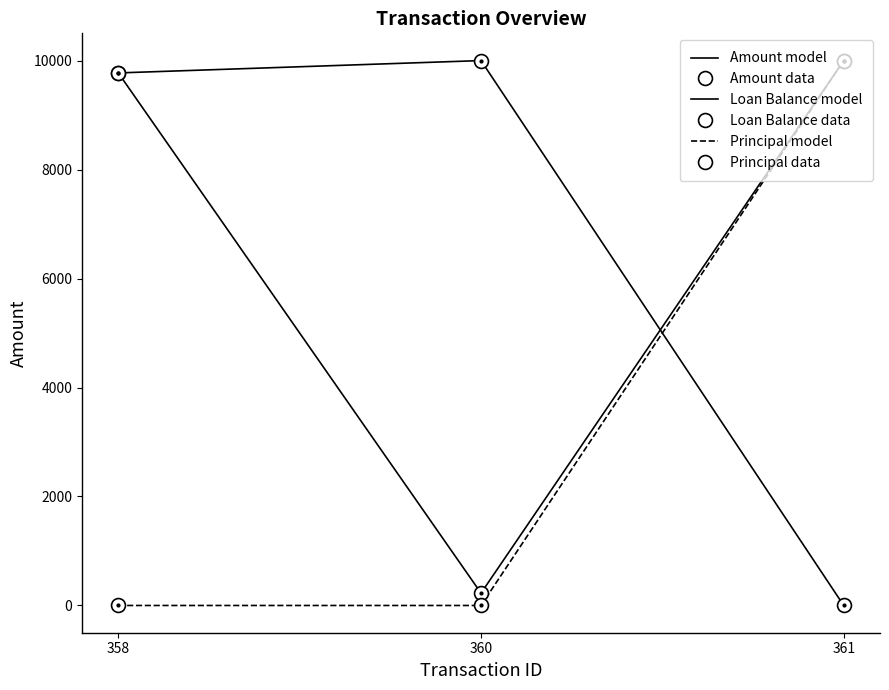

Which series has the largest range (max minus min)?

Loan Balance model